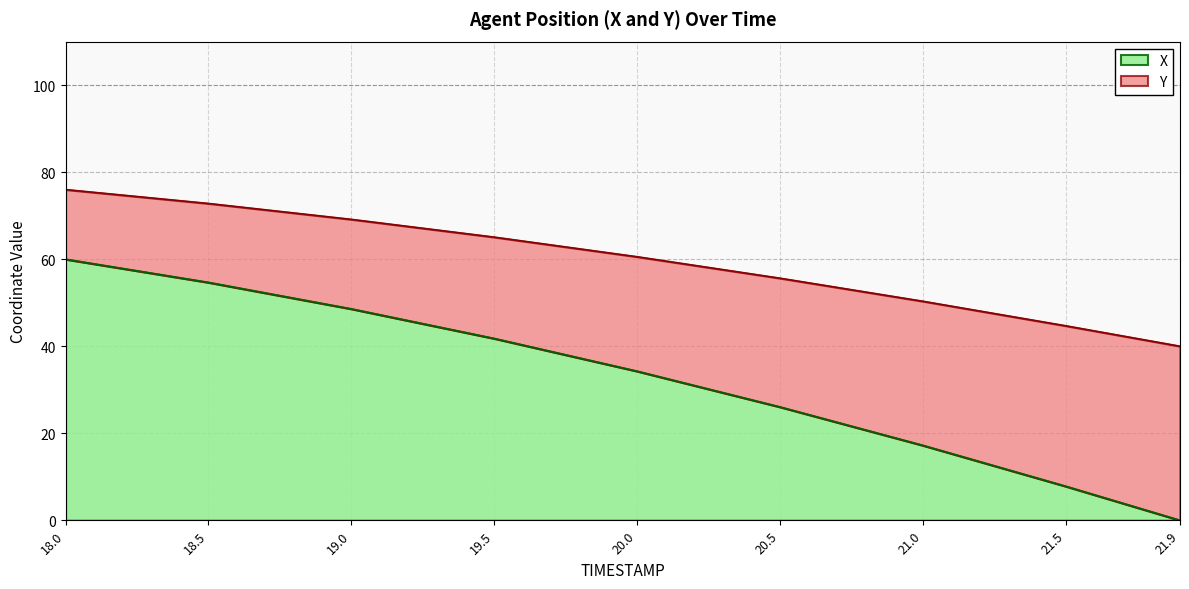

Does the chart have visible grid lines?

Yes